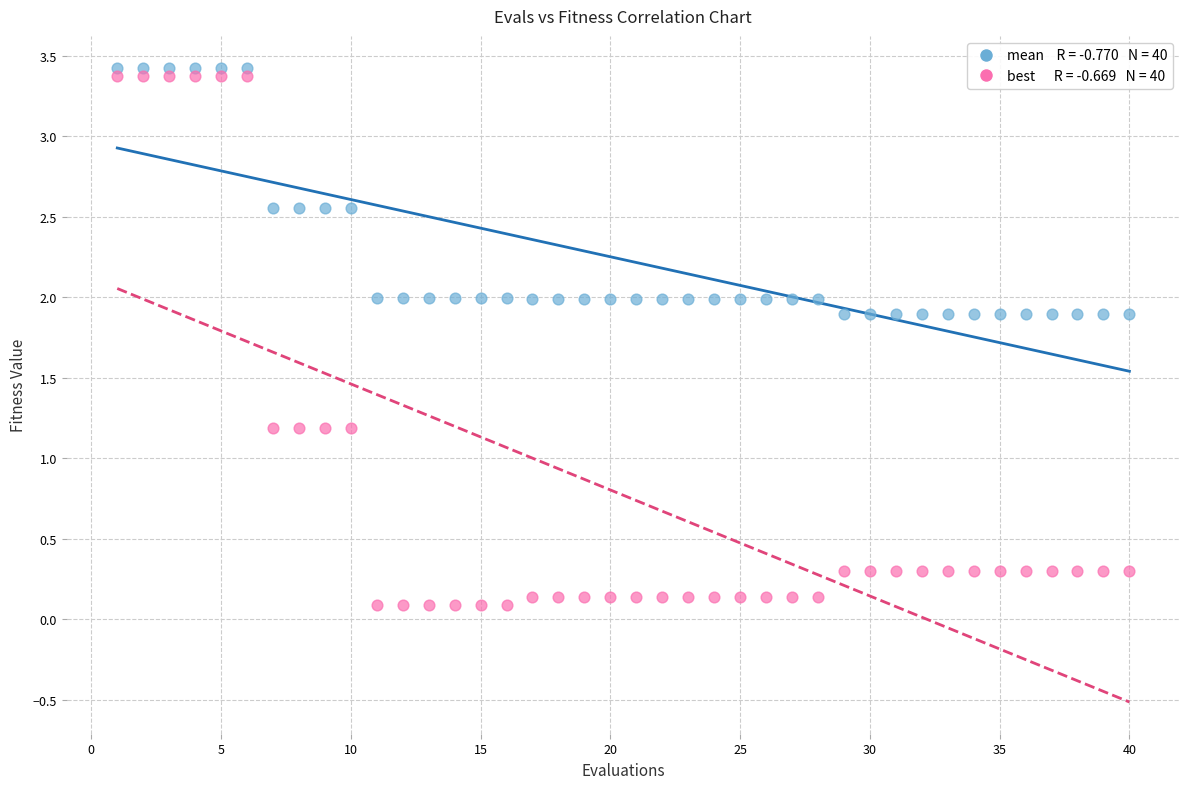

Across all data points, what is the range of X values (max minus min)?

39.0